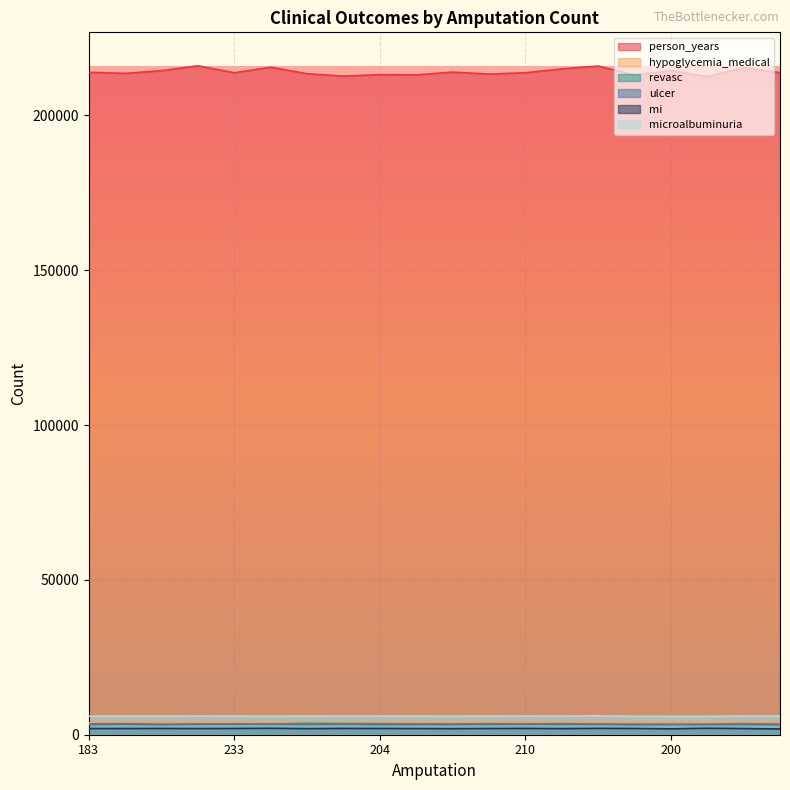

True or false: person_years and hypoglycemia_medical cross at least once.

False